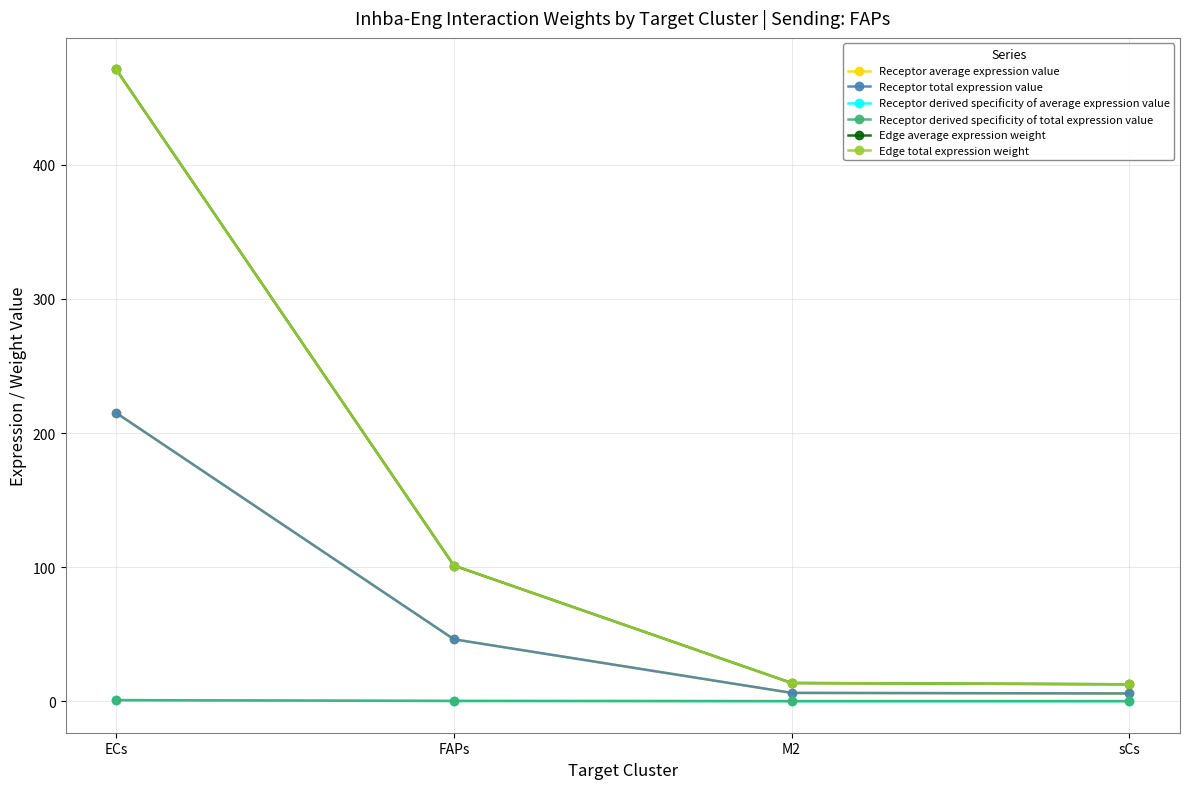

Reading left to right, transcribe all the data shown in this chart.

Receptor average expression value: 215.0	46.1	6.2	5.7
Receptor total expression value: 215.0	46.1	6.2	5.7
Receptor derived specificity of average expression value: 0.8	0.2	0.0	0.0
Receptor derived specificity of total expression value: 0.8	0.2	0.0	0.0
Edge average expression weight: 471.1	101.1	13.5	12.6
Edge total expression weight: 471.1	101.1	13.5	12.6